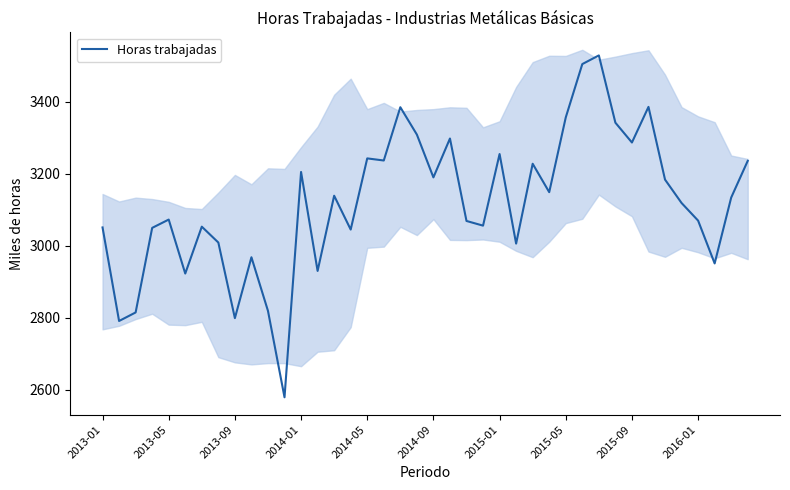

What is the sum of all values?

124763.5